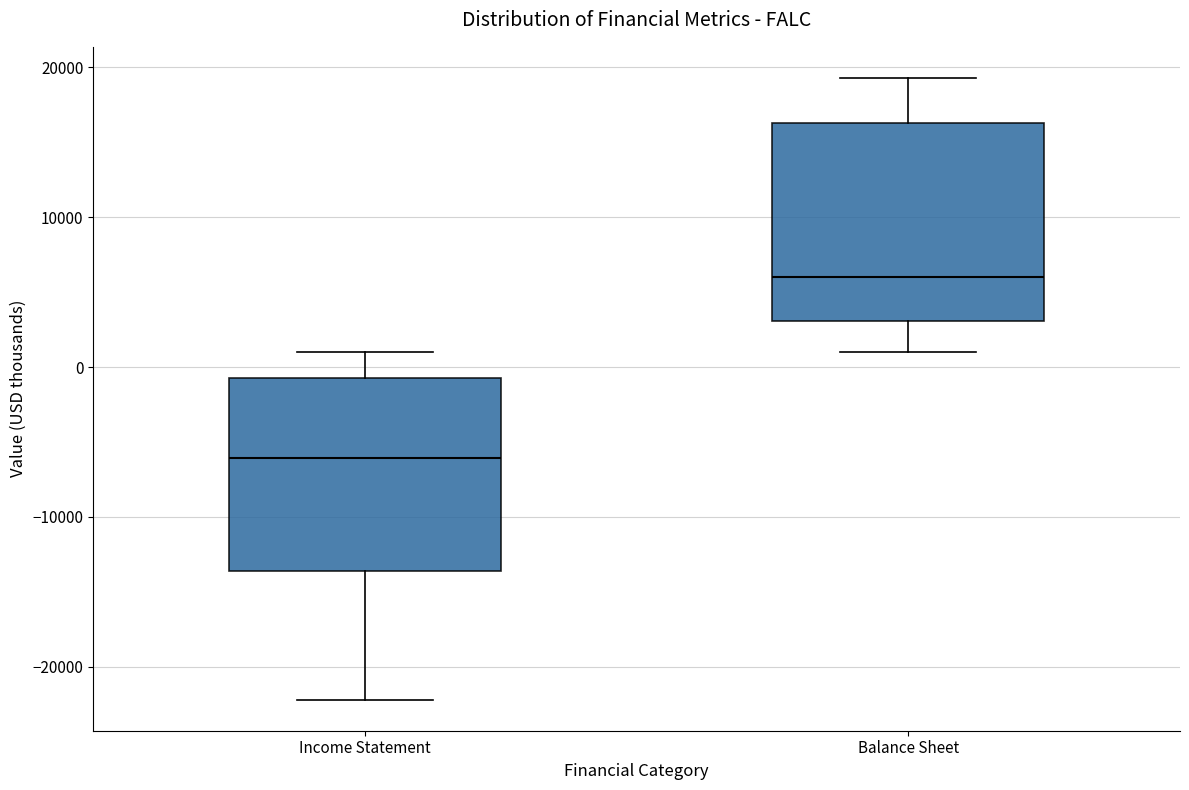

Where is the lower edge of the box for Balance Sheet on the y-axis? The values are not printed on the chart, so give them approximately, as read against the axis.

3000